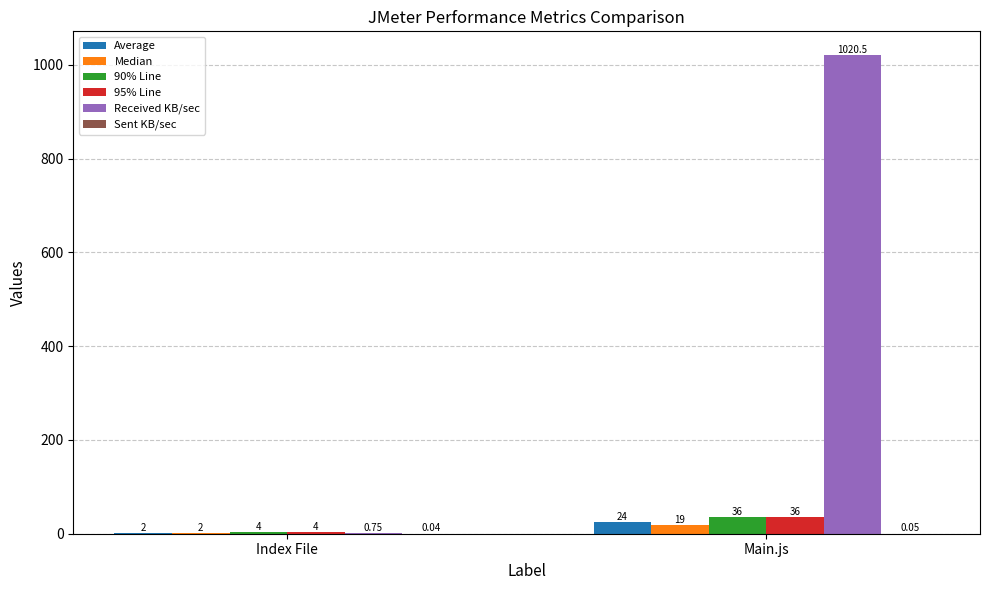

Which series has the largest total across all categories?

Received KB/sec